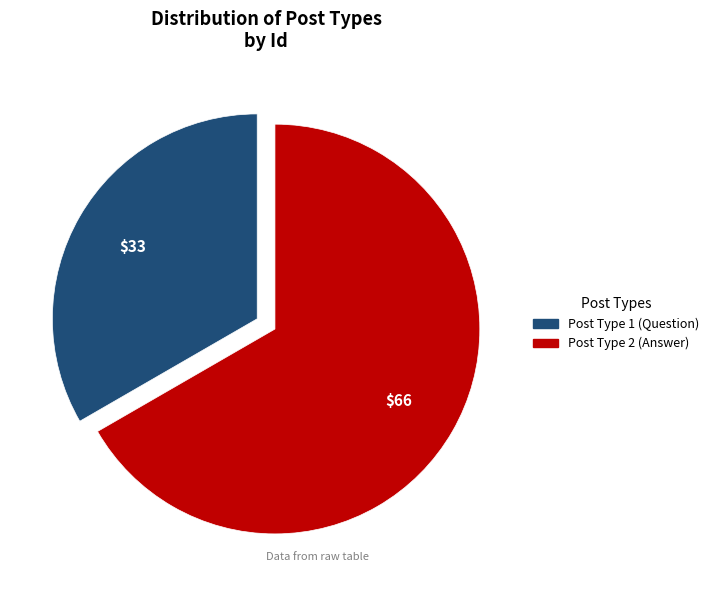

Does any single category account for the majority?

Yes